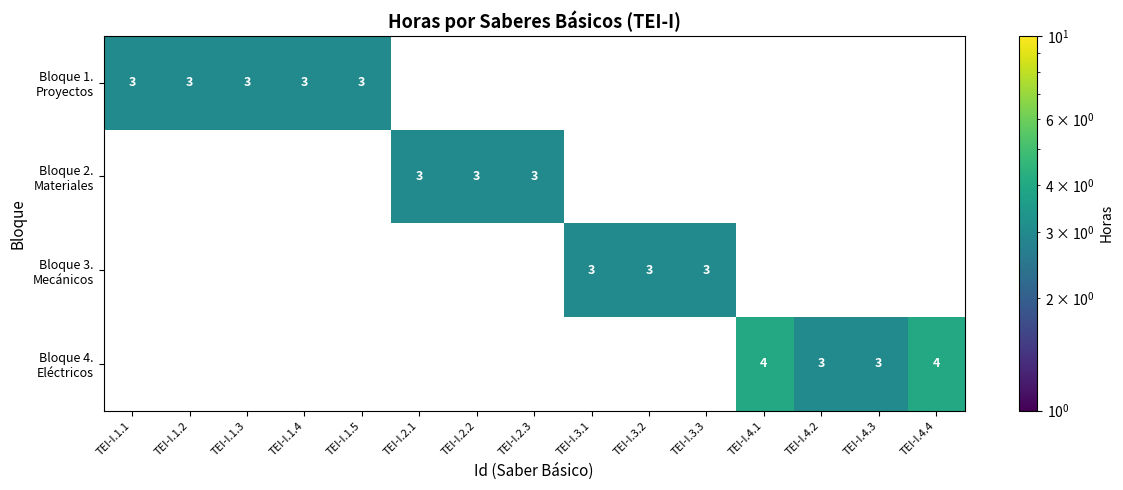

How many positive values does the Bloque 1. Proyectos series have?

5